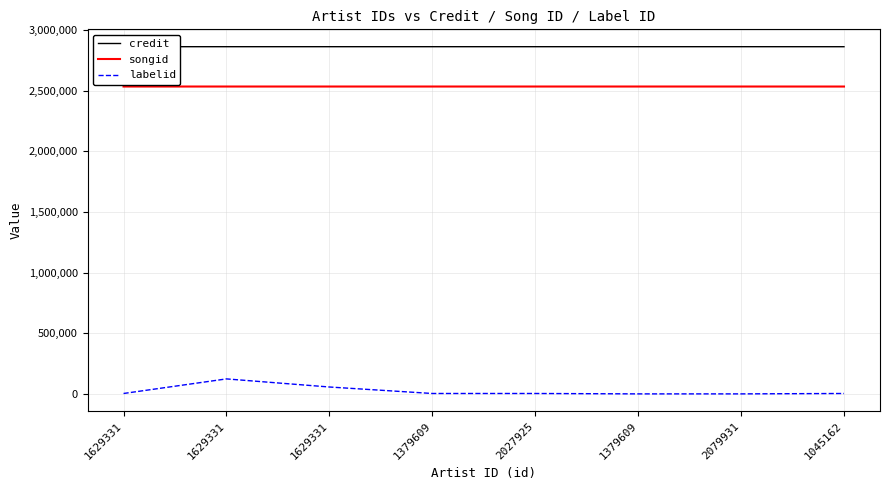

True or false: songid and credit cross at least once.

False